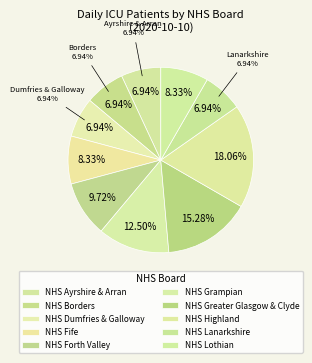

Approximately how many times larger is the value at NHS Forth Valley compared to NHS Lothian?

1.2